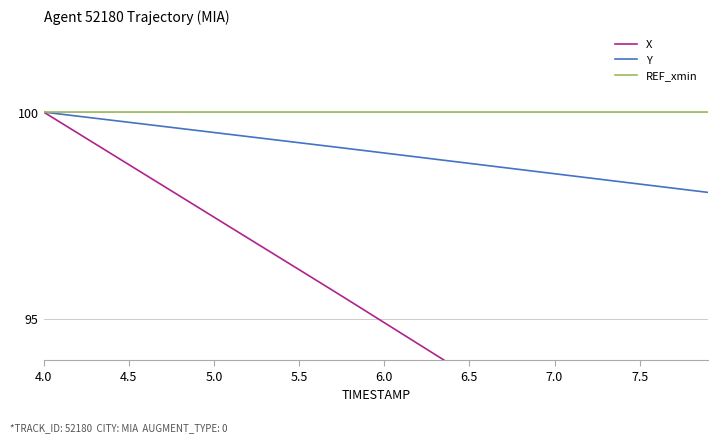

How many lines are shown in the chart?

3